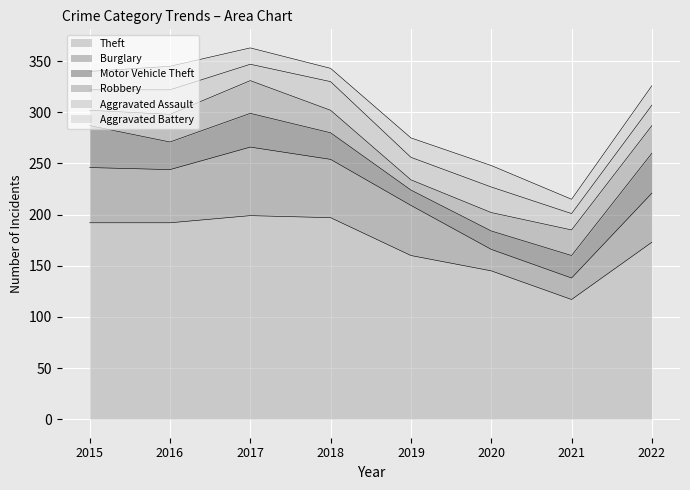

How many lines are shown in the chart?

6